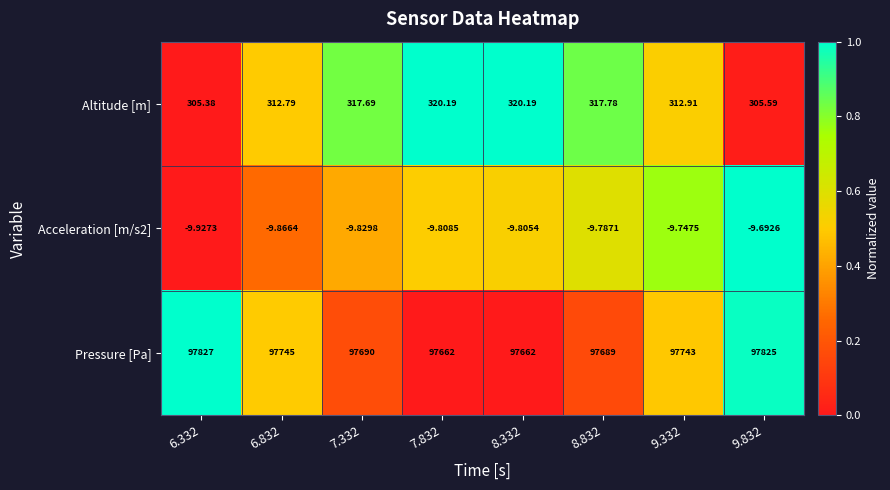

Which series changed the most between 7.332 and 8.332?

Pressure [Pa]